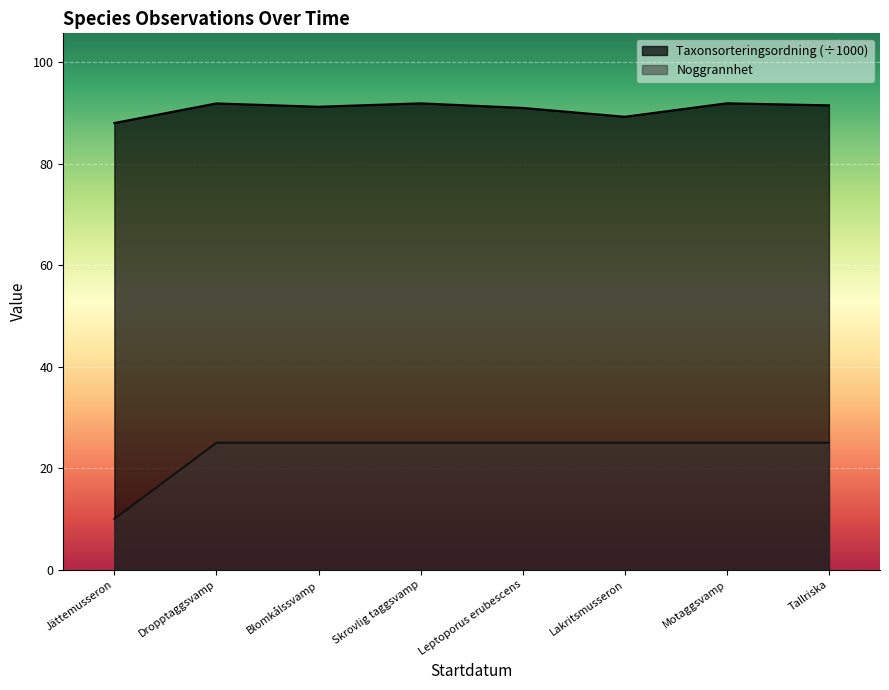

How many interior local valleys does the Taxonsorteringsordning series have?

2